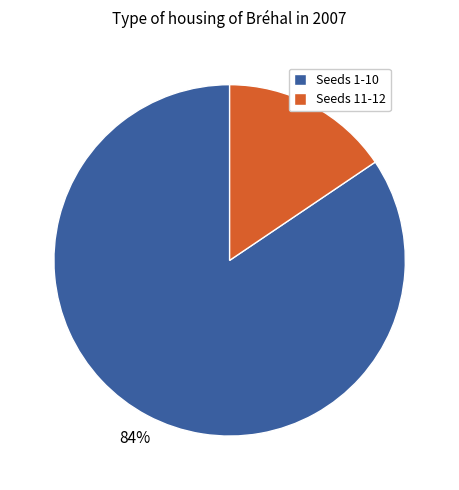

Does any single category account for the majority?

Yes